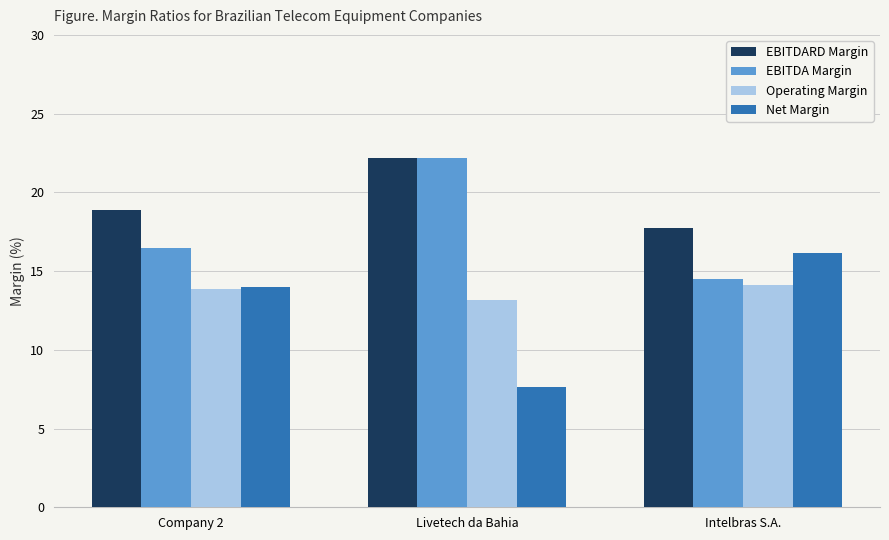

What is the minimum value shown in the chart?

7.6